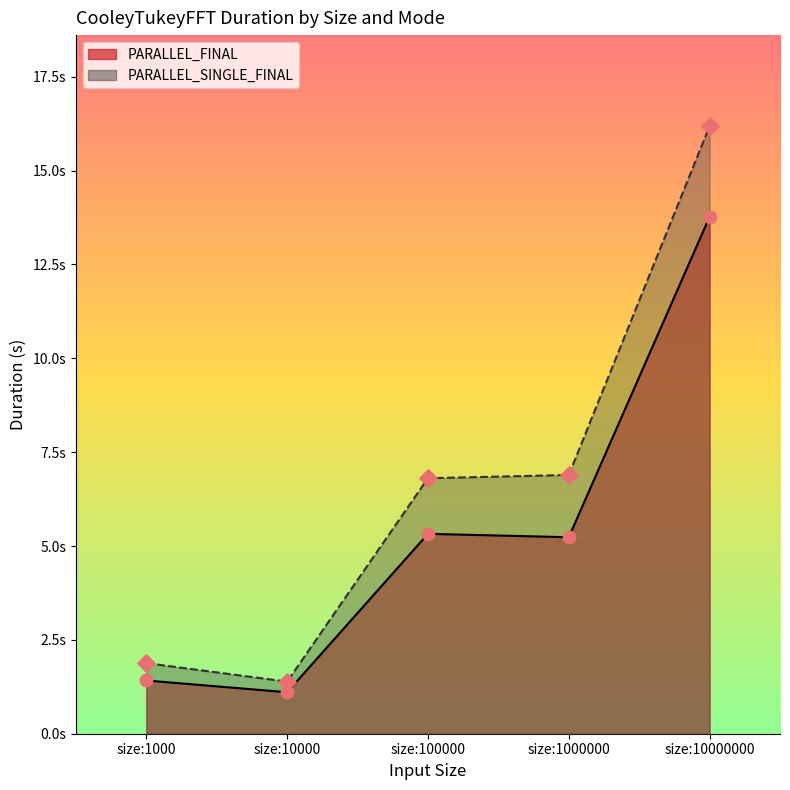

Is the value of PARALLEL_FINAL at size:10000000 greater than the value of PARALLEL_SINGLE_FINAL at size:10000000?

No